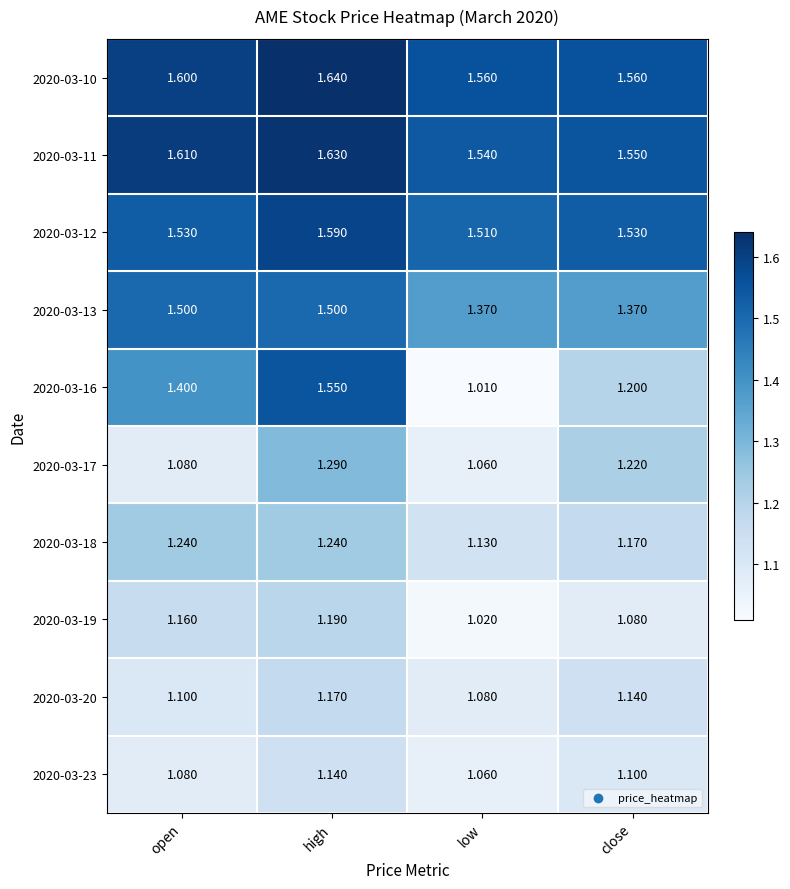

Which category has the highest value in the 2020-03-19 series?

high